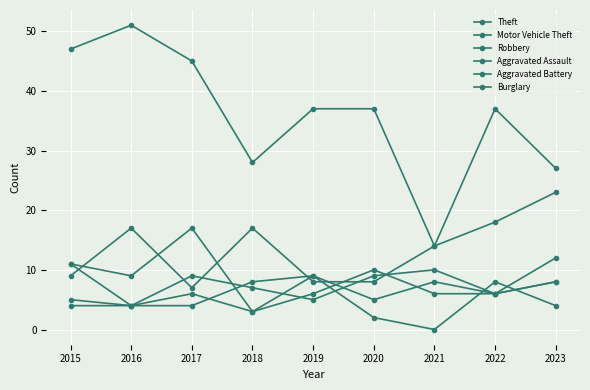

Is the value of Burglary at 2020 greater than the value of Aggravated Battery at 2019?

No